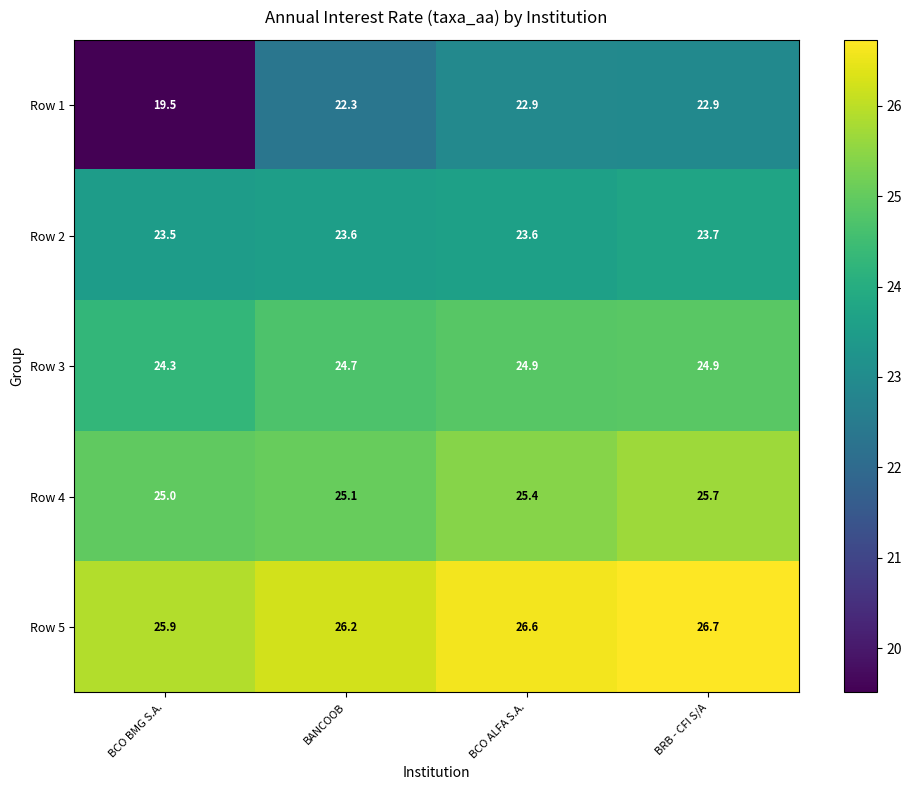

Where does the Row 1 series first go above 22?

BANCOOB